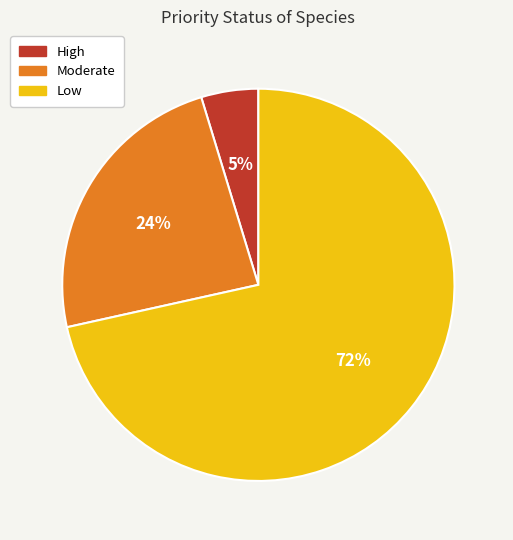

Do Low and Moderate together represent more than half of the pie?

Yes